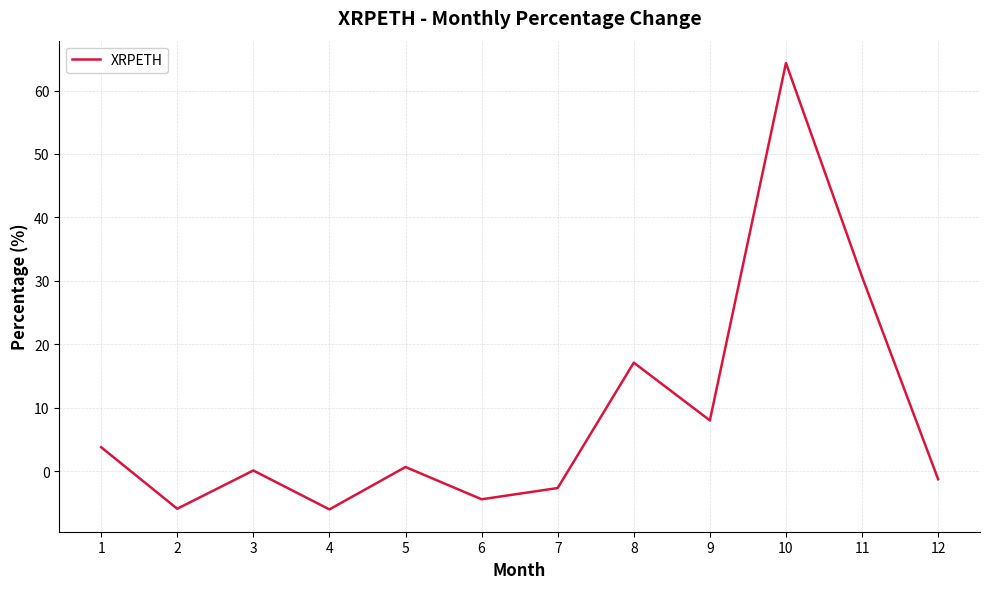

Read the value at 7.

-2.7